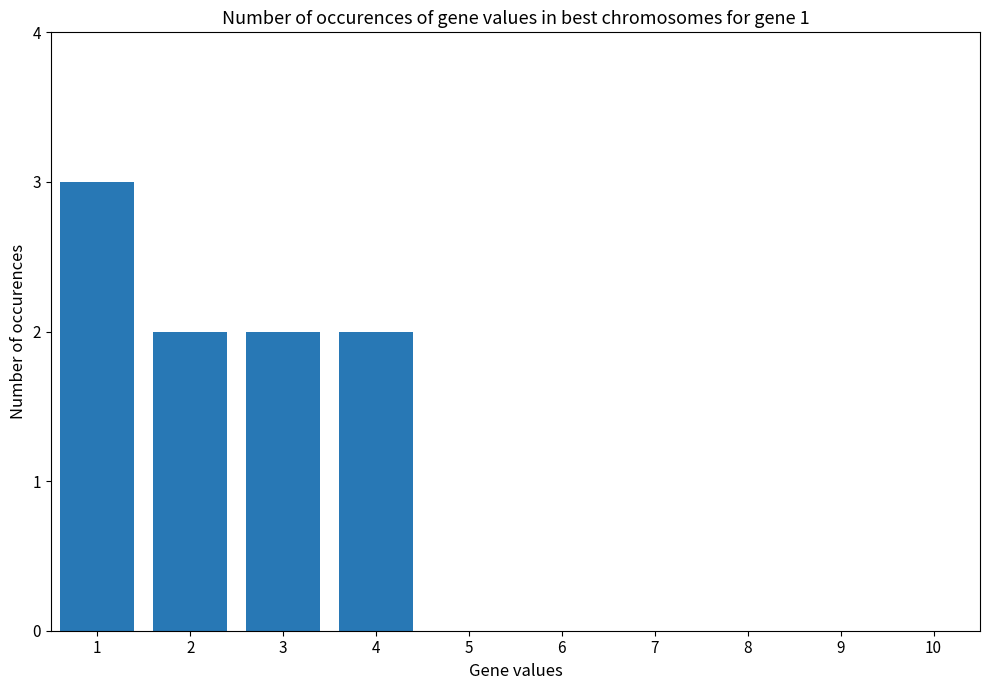

How many values are between 0 and 2?

9